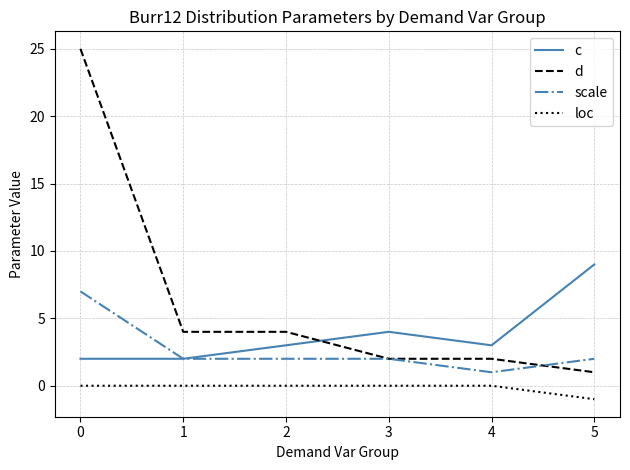

True or false: loc and scale intersect in this chart.

False